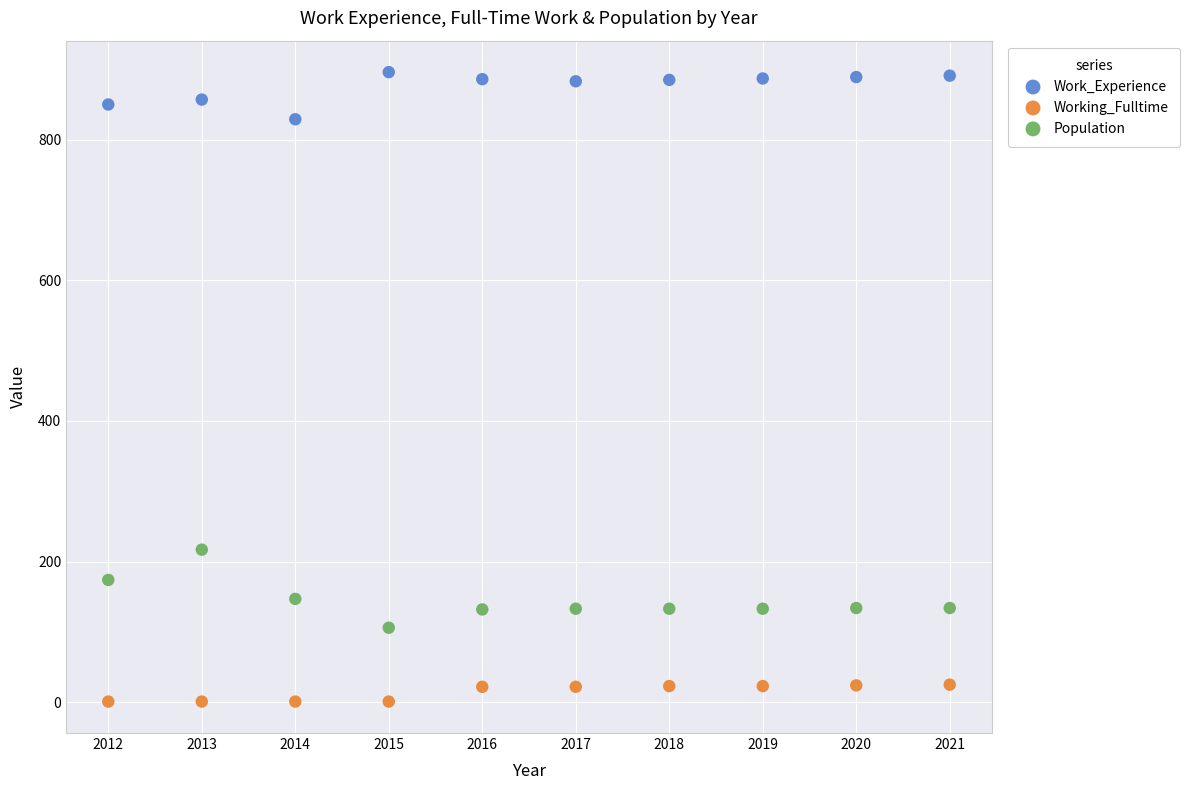

Across all data points, what is the range of Y values (max minus min)?

895